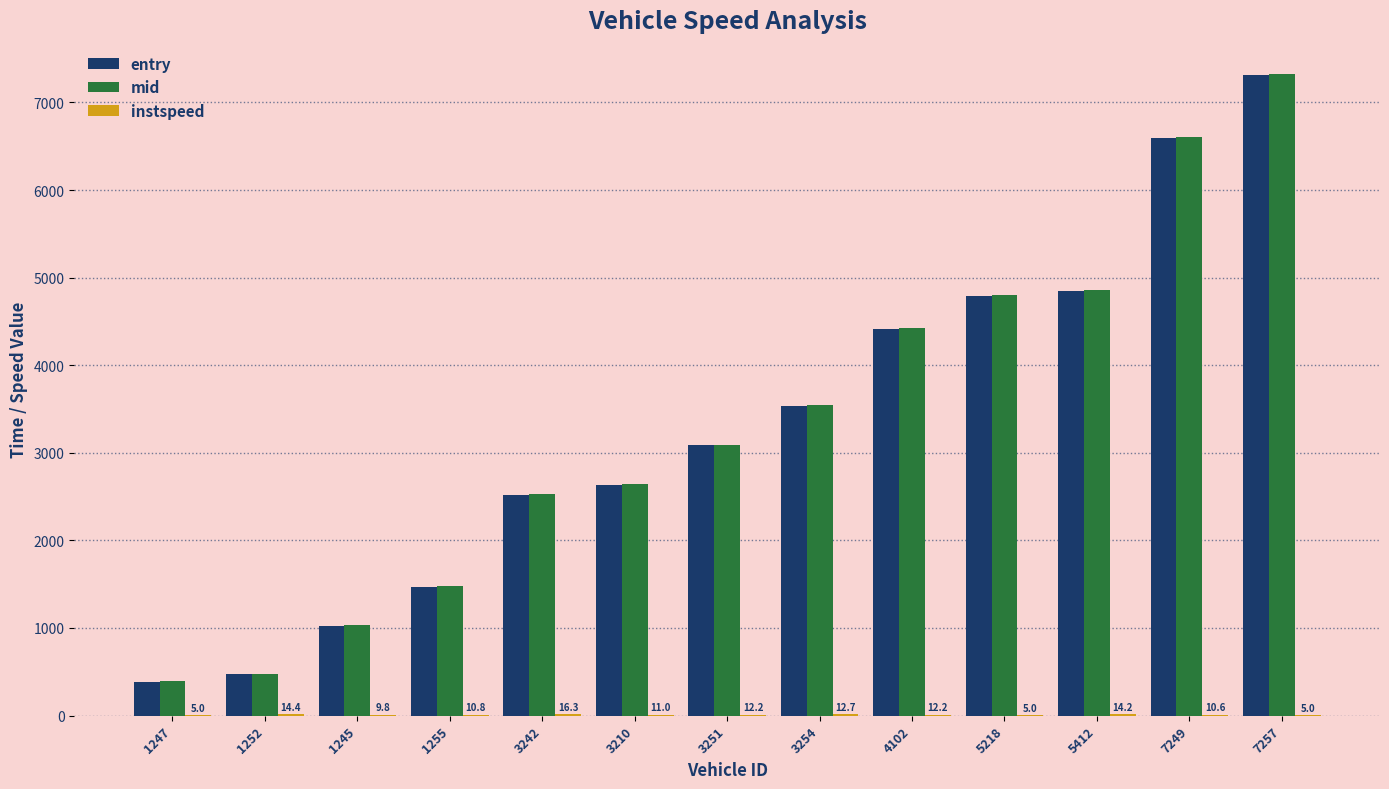

At which category is the sum across all series the highest?

7257